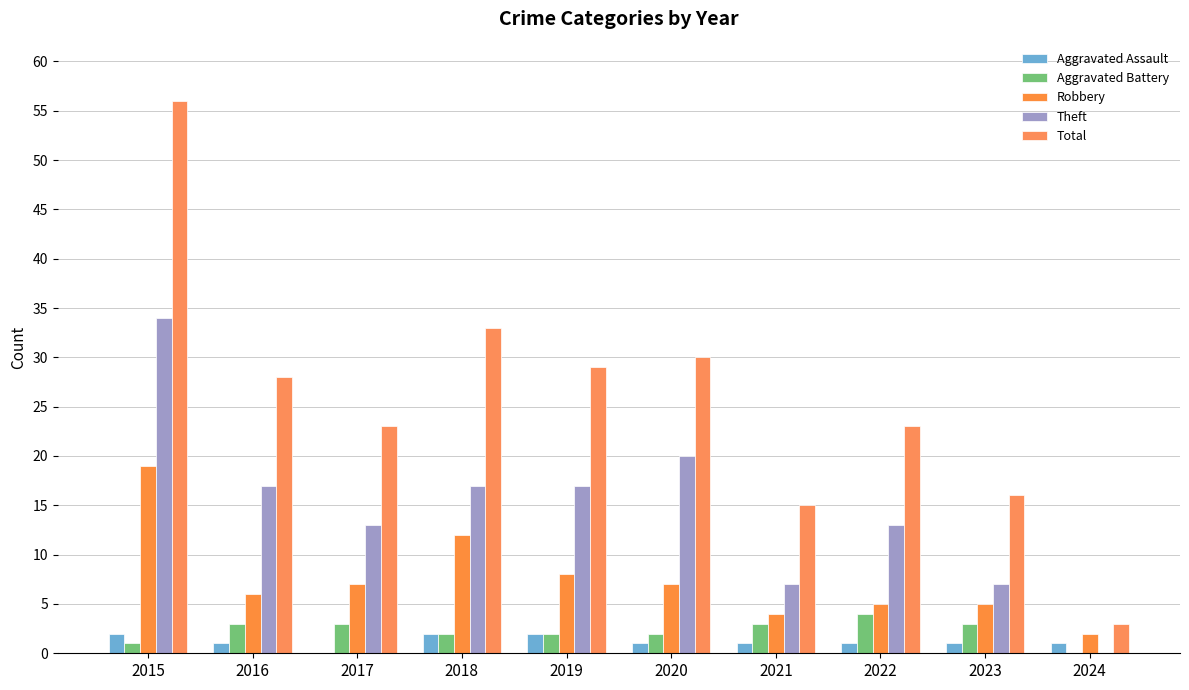

Are the bars grouped side by side (vs. stacked)?

Yes